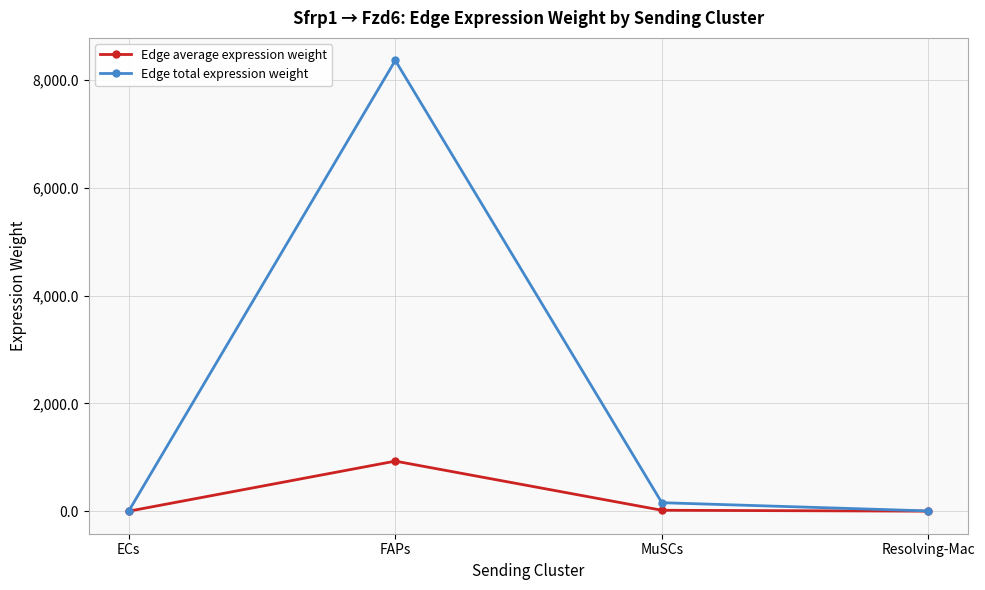

Which series changed the most between FAPs and MuSCs?

Edge total expression weight